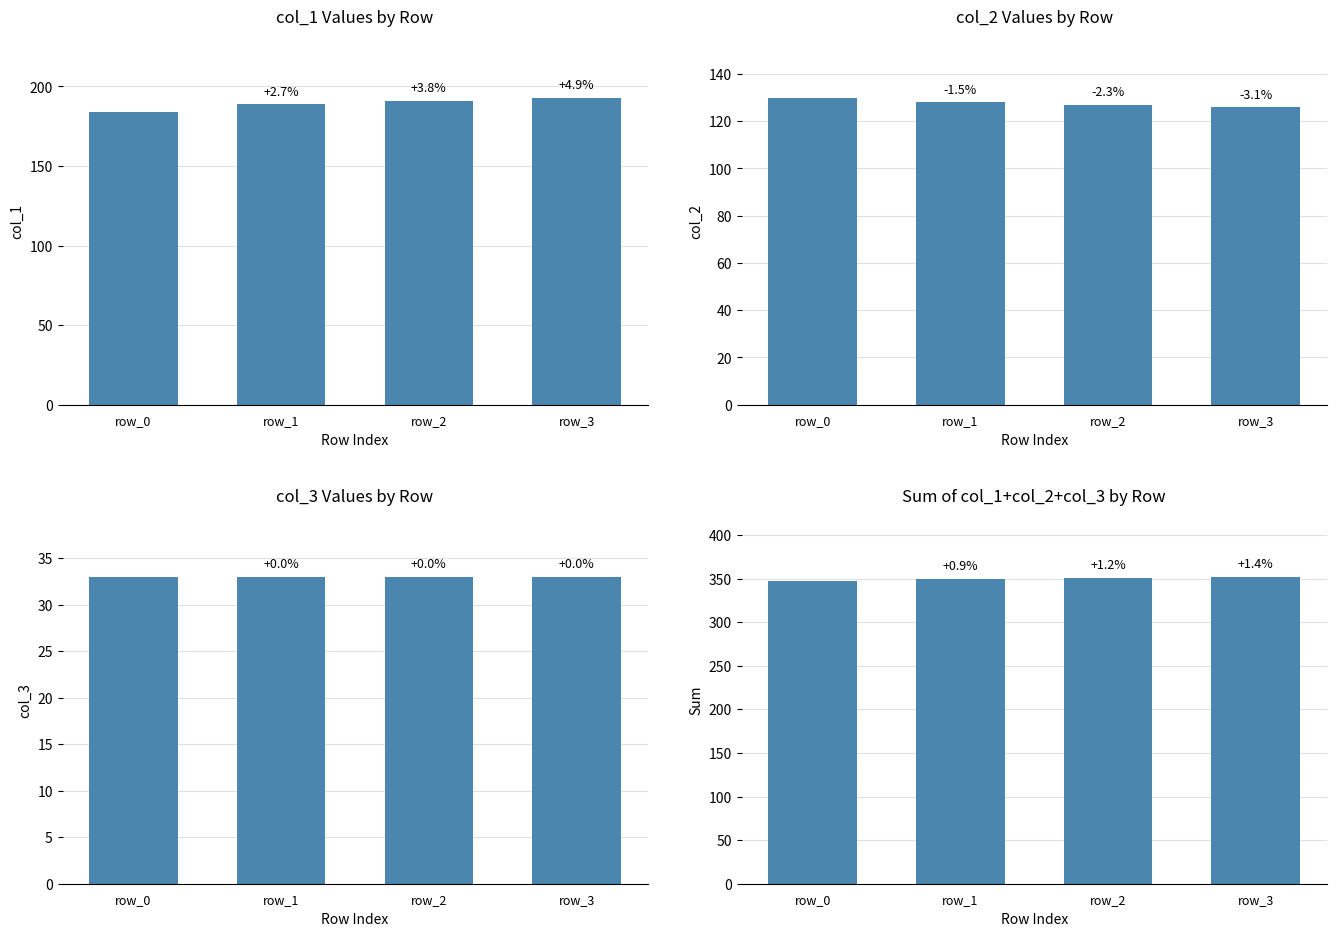

Which category has the lowest value across all series?

row_0